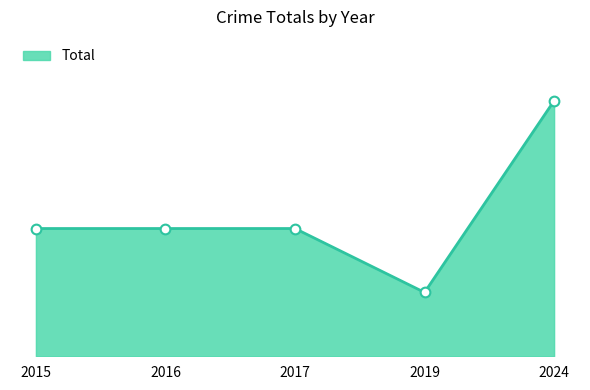

Reading left to right, list all the values displayed in this chart.

2	2	2	1	4